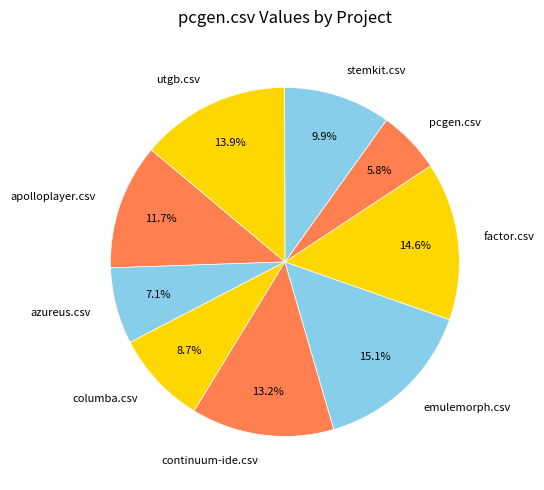

Count the number of slices in the pie.

9